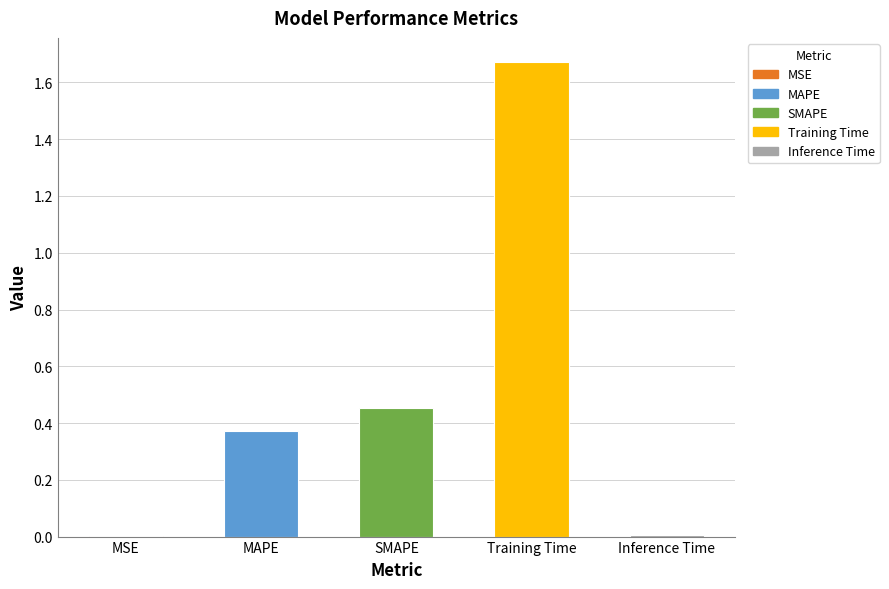

Rank the categories by value from lowest to highest.

MSE, Inference Time, MAPE, SMAPE, Training Time